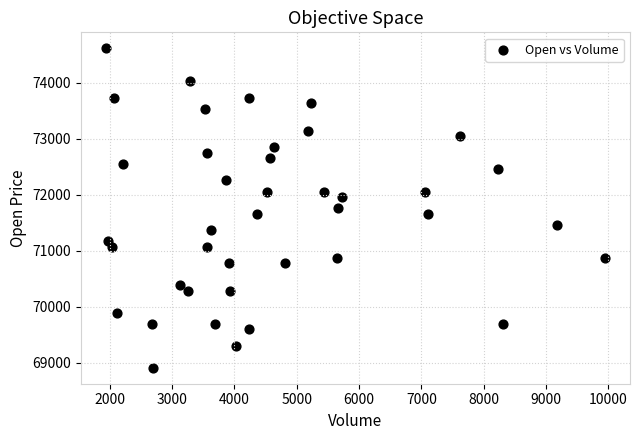

What is the range of X values (max minus min)?

8002